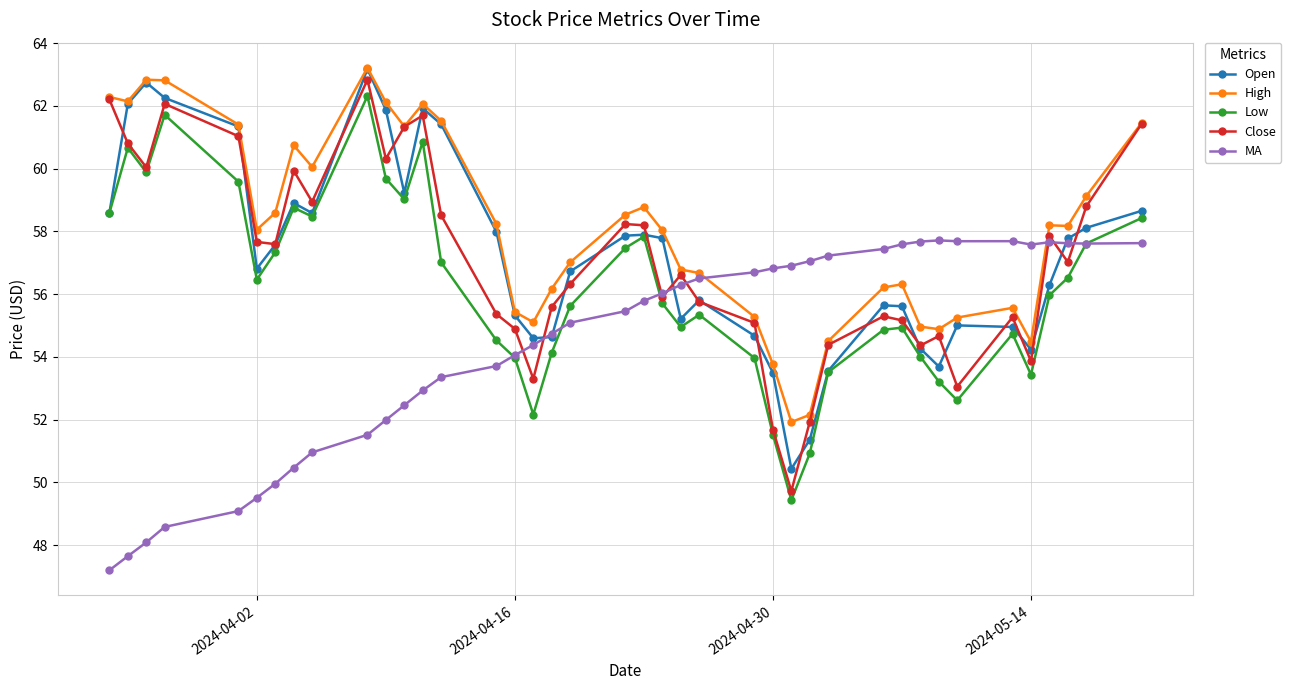

True or false: High has more than 0 interior local peaks.

True